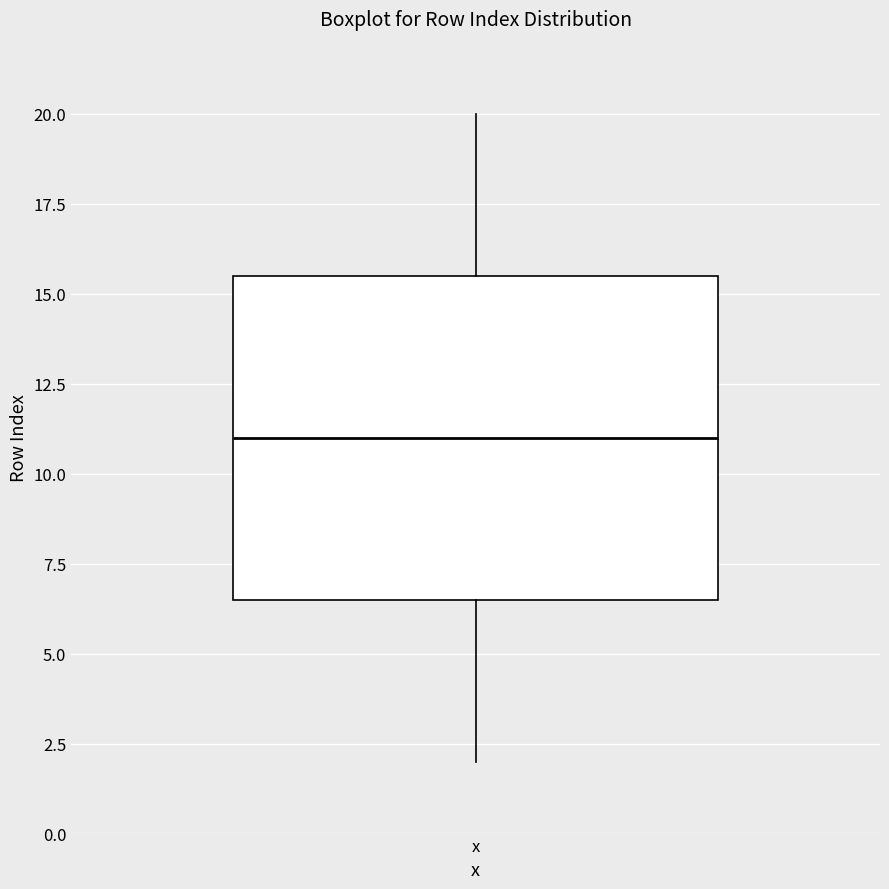

Transcribe this box plot: give where the median line is, the range the box spans, and where the two whiskers end, as read against the y-axis. The values are not printed on the chart, so give them approximately, as read against the axis.

median 11.0, box 6.5 to 15.5, whiskers 2.0 to 20.0